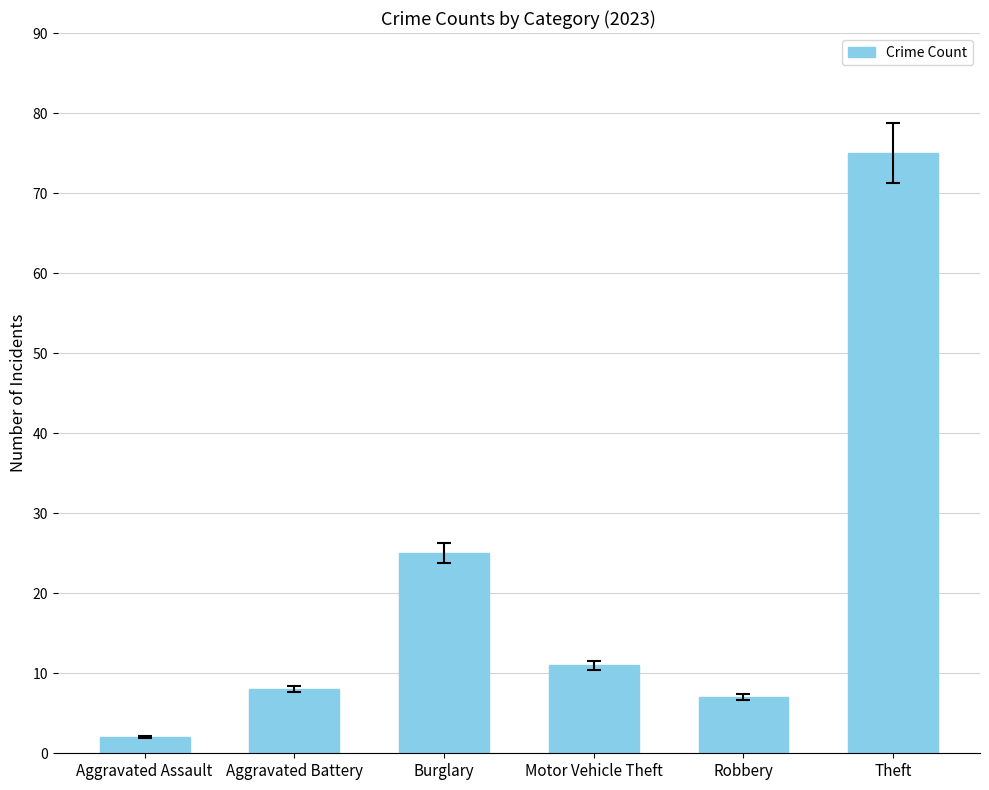

Rank the categories by value from highest to lowest.

Theft, Burglary, Motor Vehicle Theft, Aggravated Battery, Robbery, Aggravated Assault